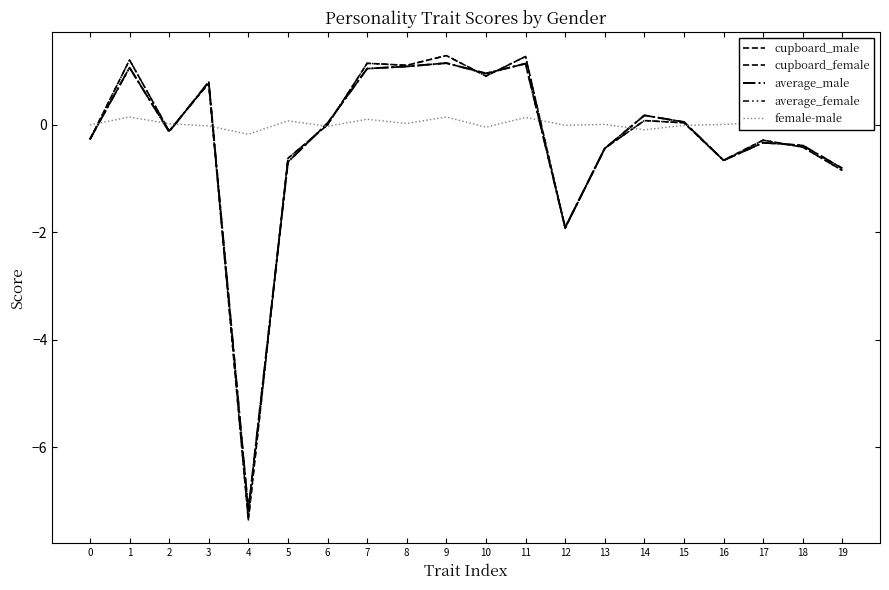

Rank the categories by female-male value from highest to lowest.

1, 9, 11, 7, 5, 17, 8, 2, 13, 16, 0, 12, 15, 3, 18, 6, 19, 10, 14, 4